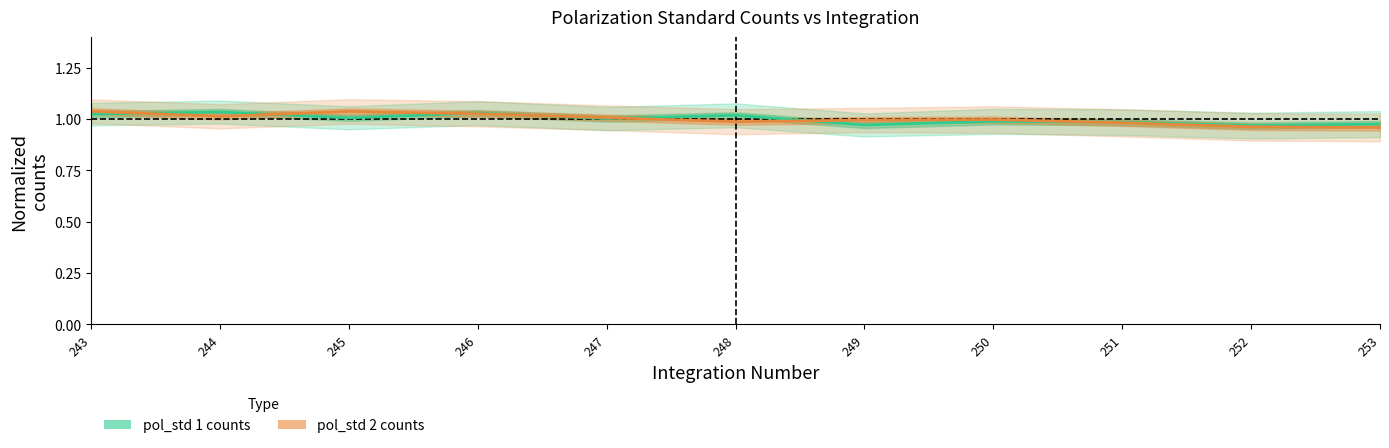

At how many categories does at least one series exceed 0?

11